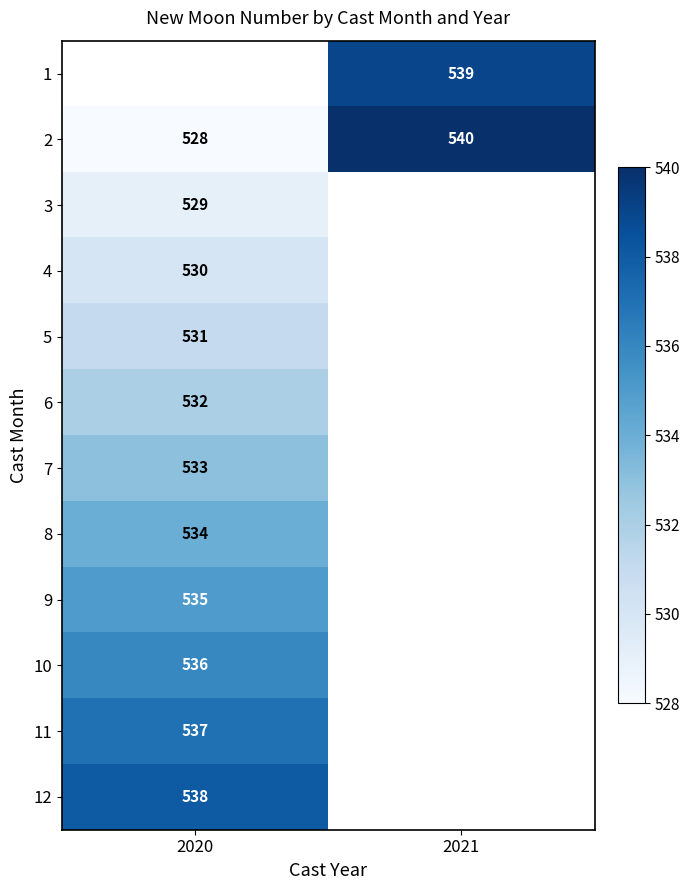

Rank the categories by 2 value from lowest to highest.

2020, 2021